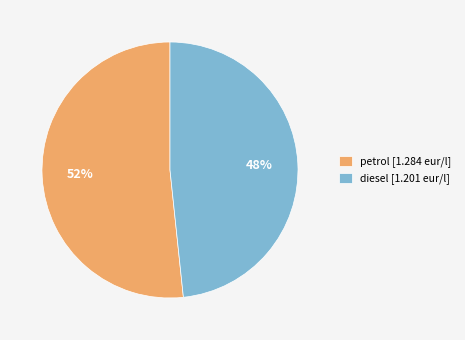

To the nearest percent, what portion does diesel represent?

48%